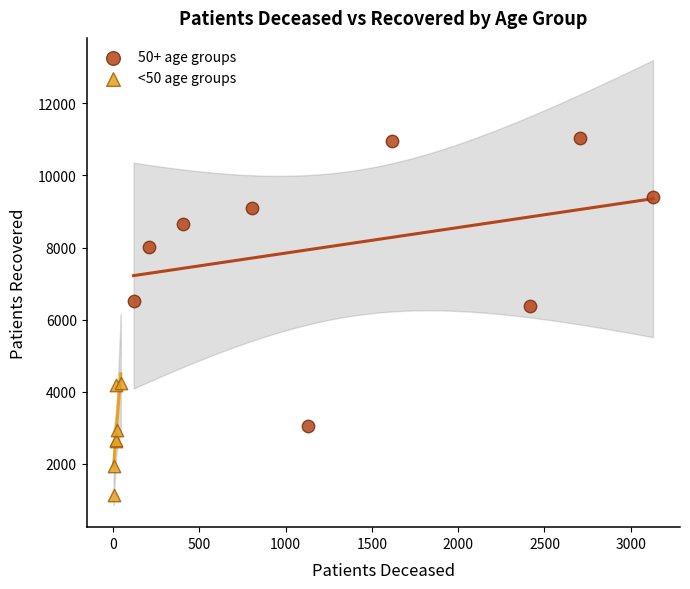

Which series reaches the minimum Y coordinate?

<50 age groups